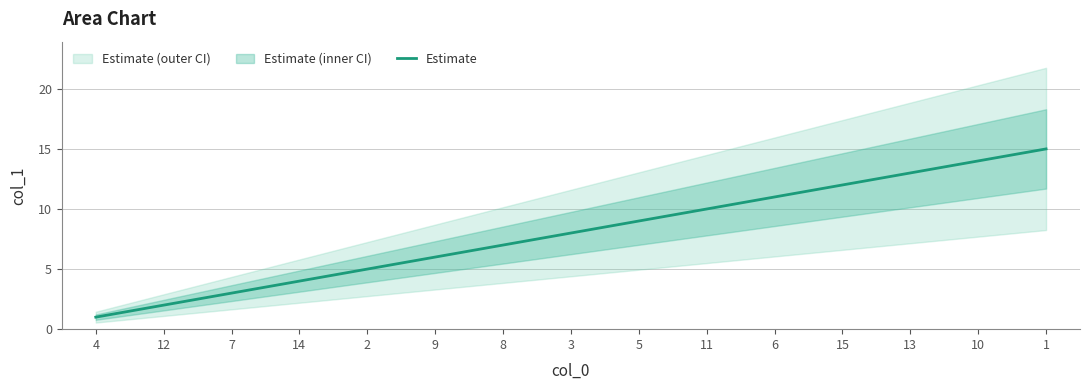

What is the change in value from 4 to 12?

+1